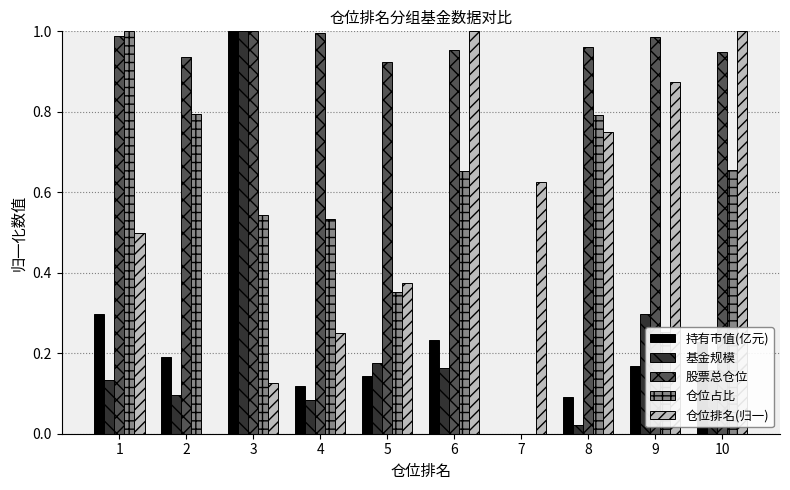

Where is 持有市值(亿元) nearest to the value 0?

7